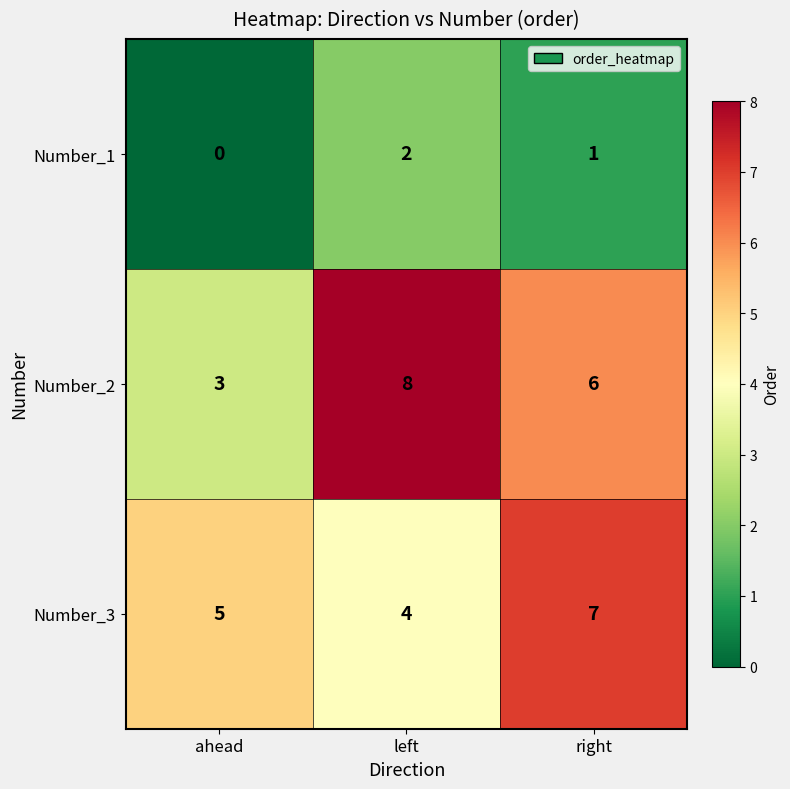

The Number_1 series shows 0 at ahead. True or false?

True